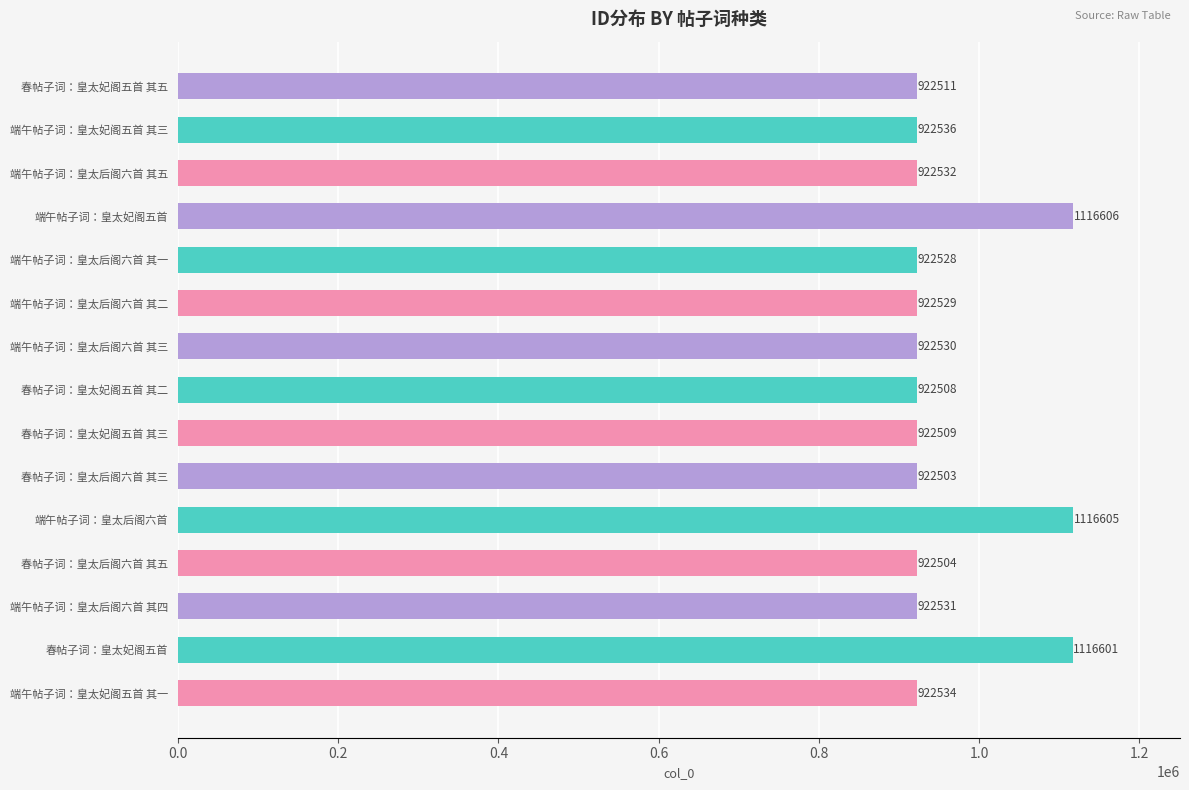

What is the difference between the maximum and minimum values?

194103